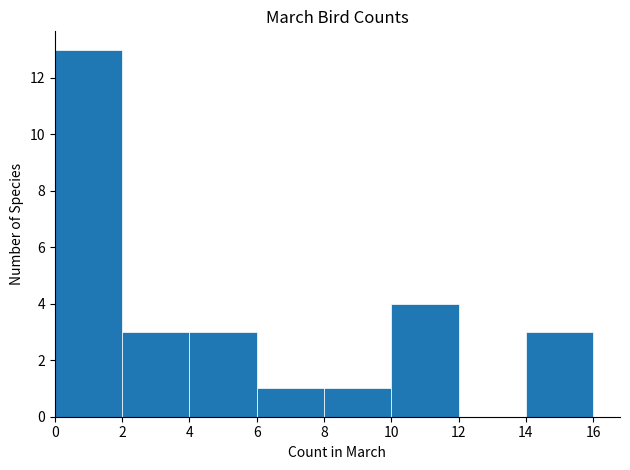

What is the height of the bar covering 14 to 16 on the x-axis? The values are not printed on the chart, so give them approximately, as read against the axis.

3